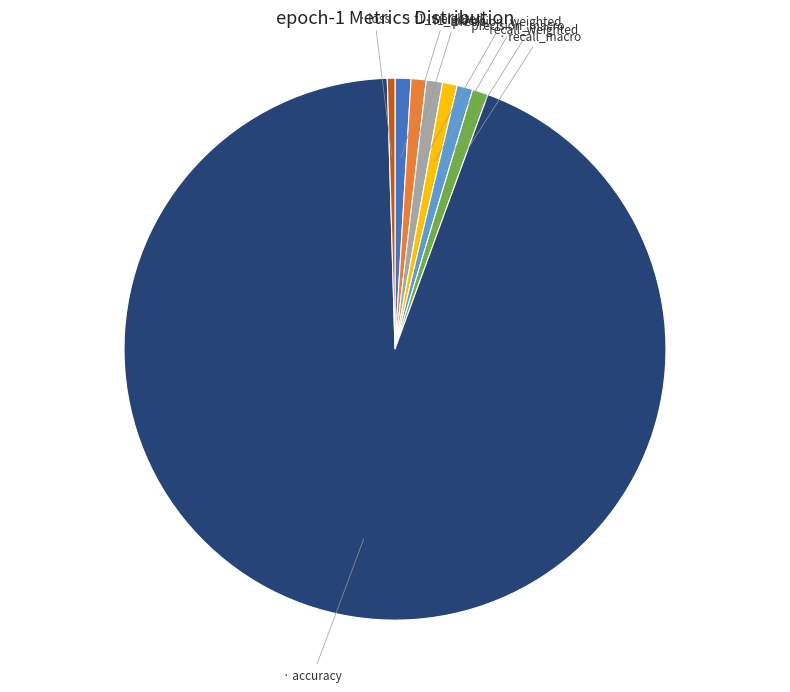

Does any single category account for the majority?

Yes